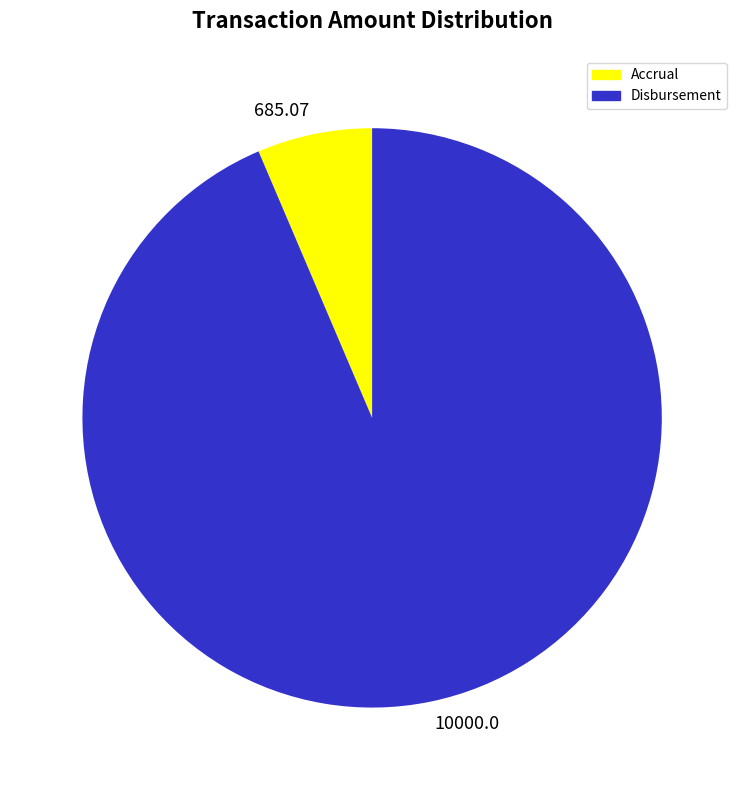

Between Accrual and Disbursement, which is larger?

Disbursement